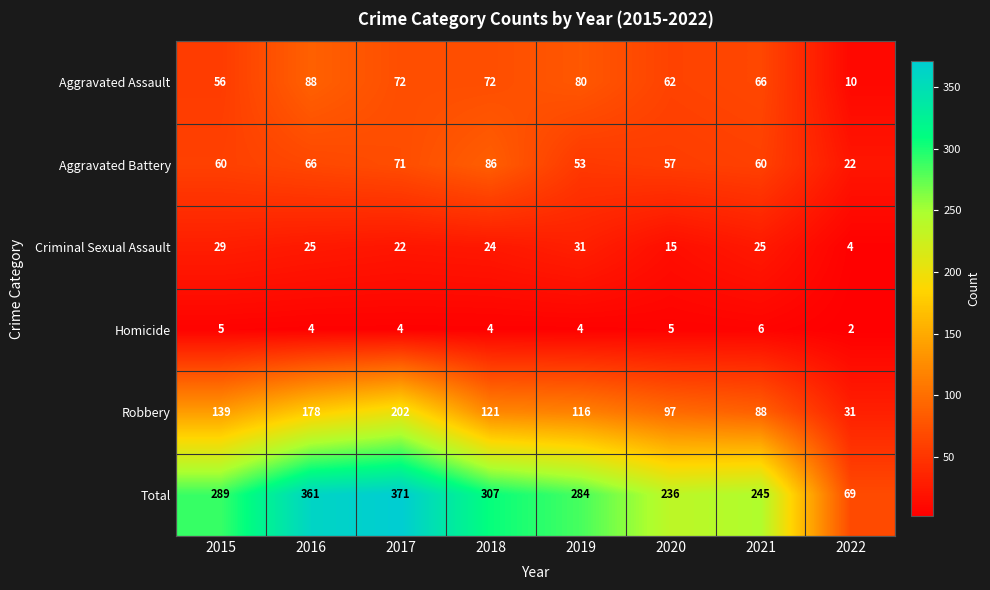

Is it true that Robbery equals 106 at 2017?

False